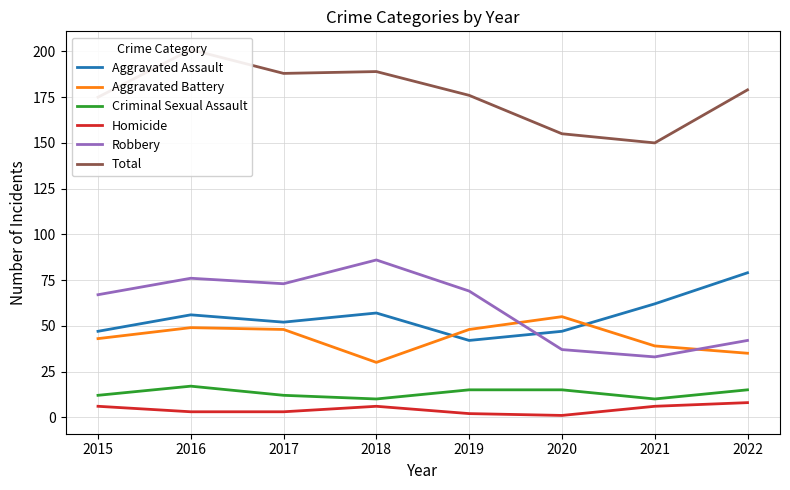

Which series has the largest range (max minus min)?

Robbery